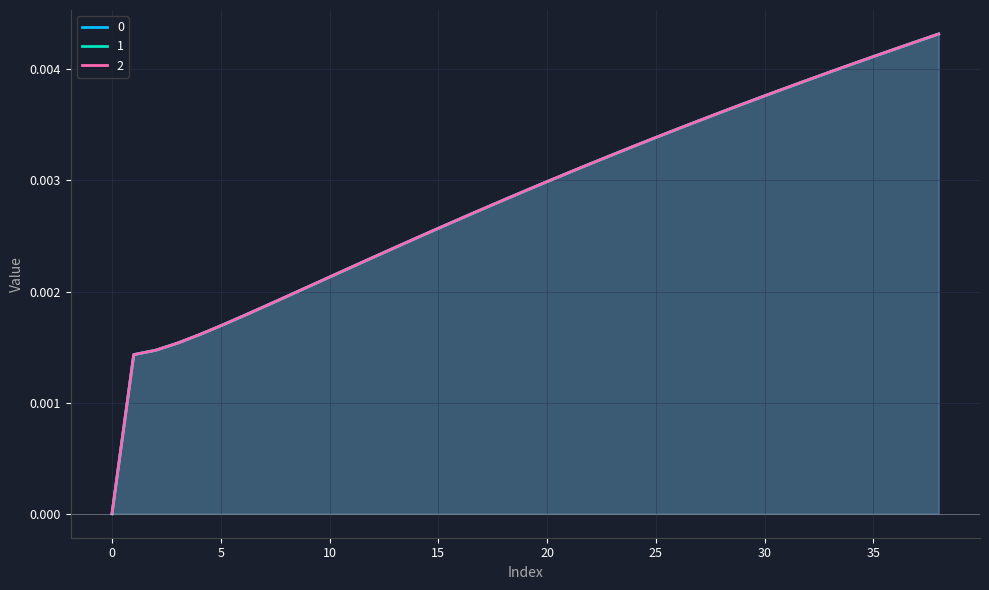

The value of 2 at 3 is 0.0. True or false?

False